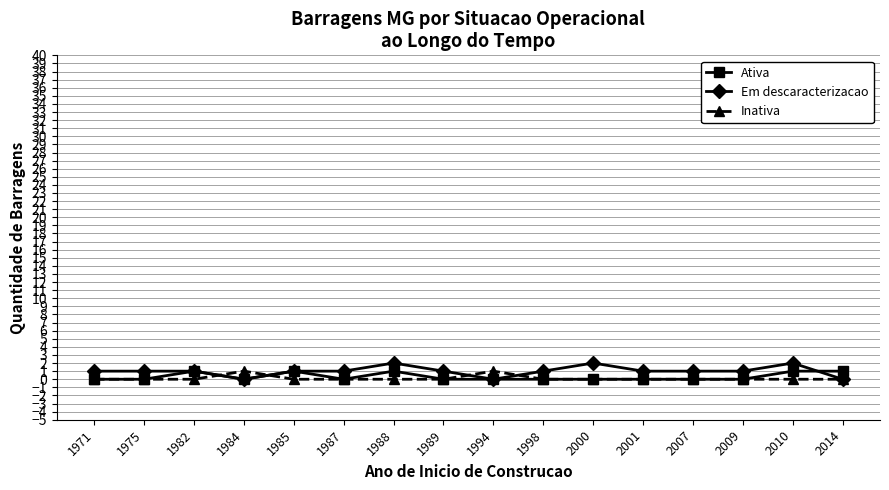

Is it true that Em descaracterizacao equals 1 at 2001?

True